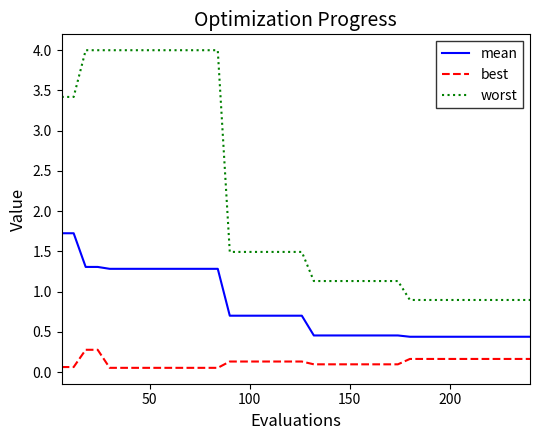

Rank the series by their maximum value, from lowest to highest.

best, mean, worst